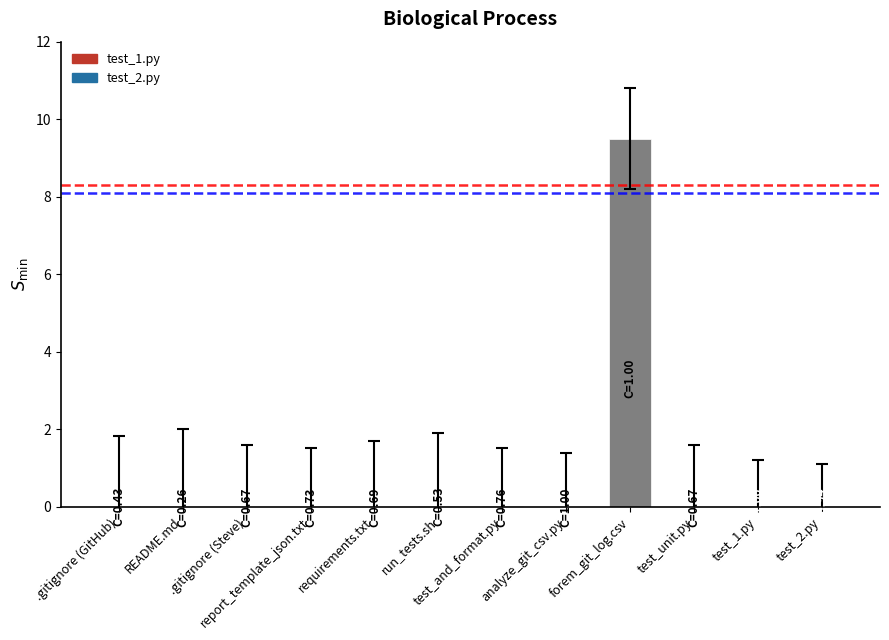

At which category does the chart reach its peak across all series?

forem_git_log.csv